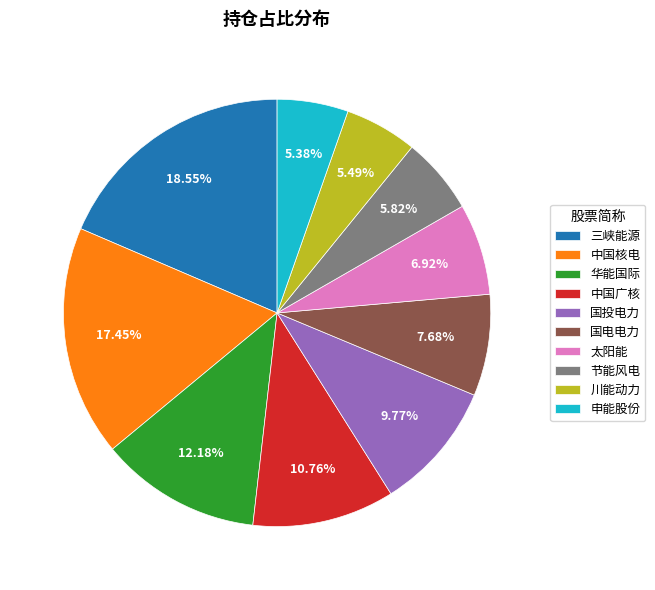

To the nearest percent, what portion does 中国核电 represent?

17%